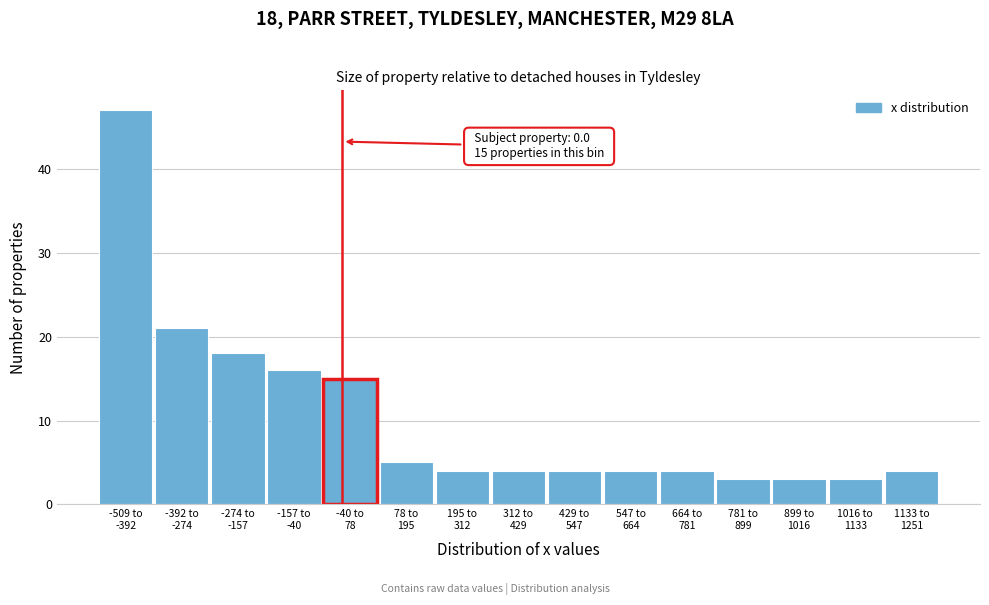

Reading left to right, extract all data points from this chart.

47	21	18	16	15	5	4	4	4	4	4	3	3	3	4